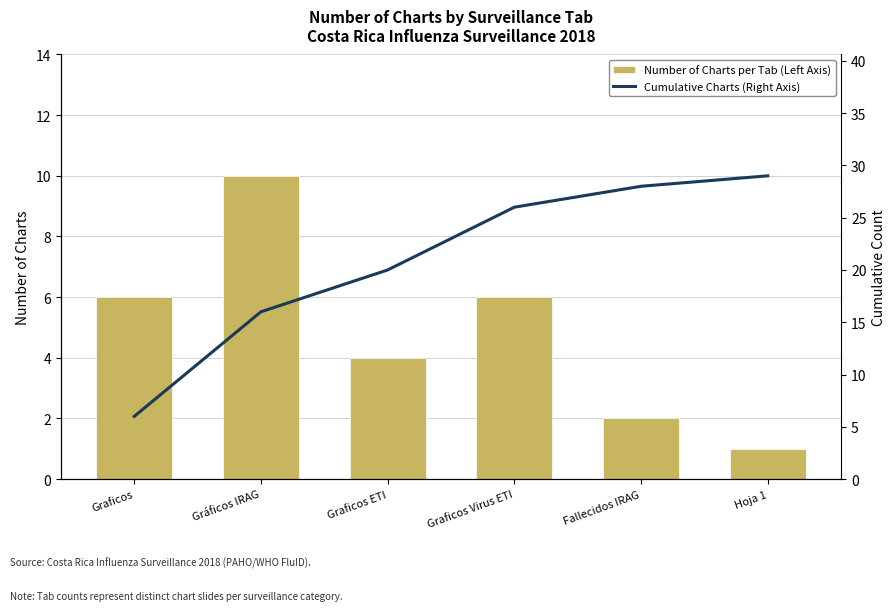

Reading left to right, transcribe all the data shown in this chart.

Number of Charts per Tab (Left Axis): 6	10	4	6	2	1
Cumulative Charts (Right Axis): 6	16	20	26	28	29